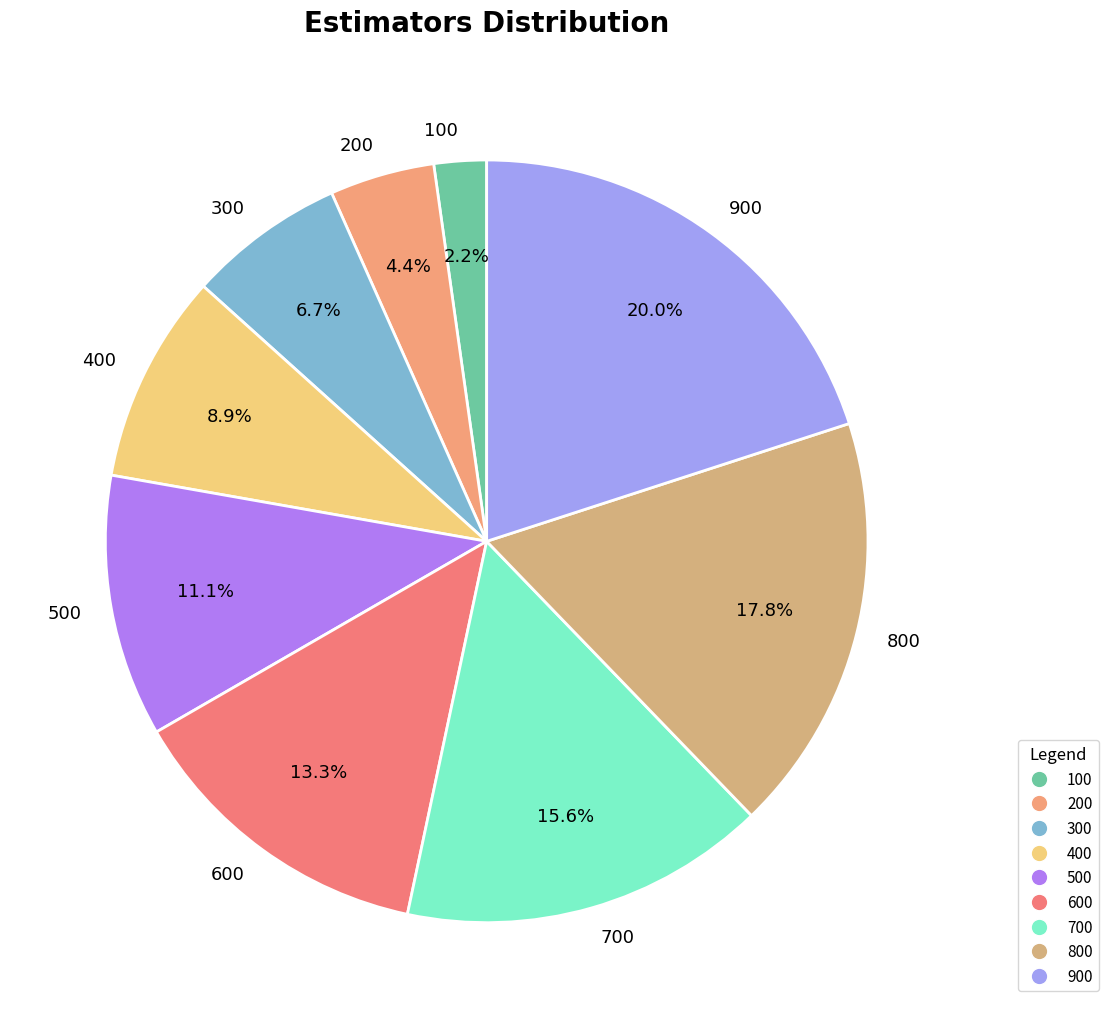

Rank the categories by value from lowest to highest.

100, 200, 300, 400, 500, 600, 700, 800, 900